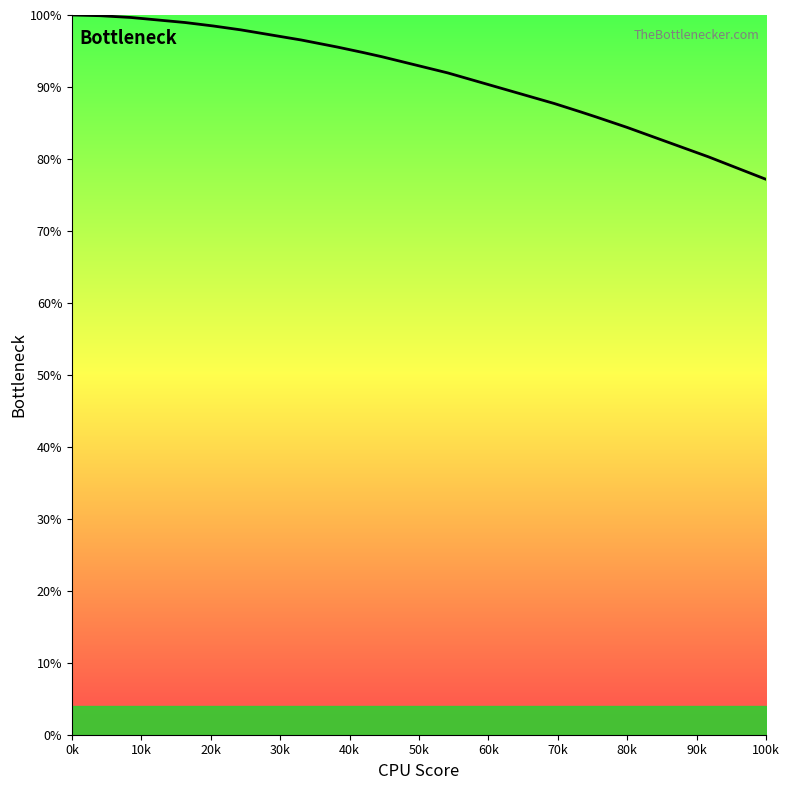

What is the smallest value displayed?

77.2